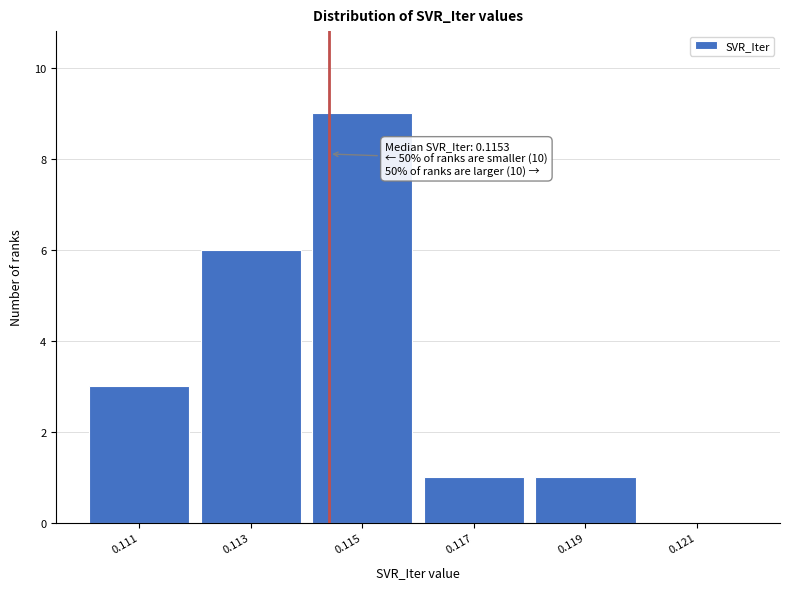

Reading left to right, extract all data points from this chart.

0.111=3	0.113=6	0.115=9	0.117=1	0.119=1	0.121=0